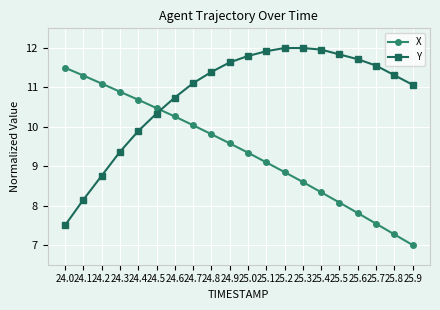

Between which two adjacent categories do X and Y first intersect?

24.5 and 24.6